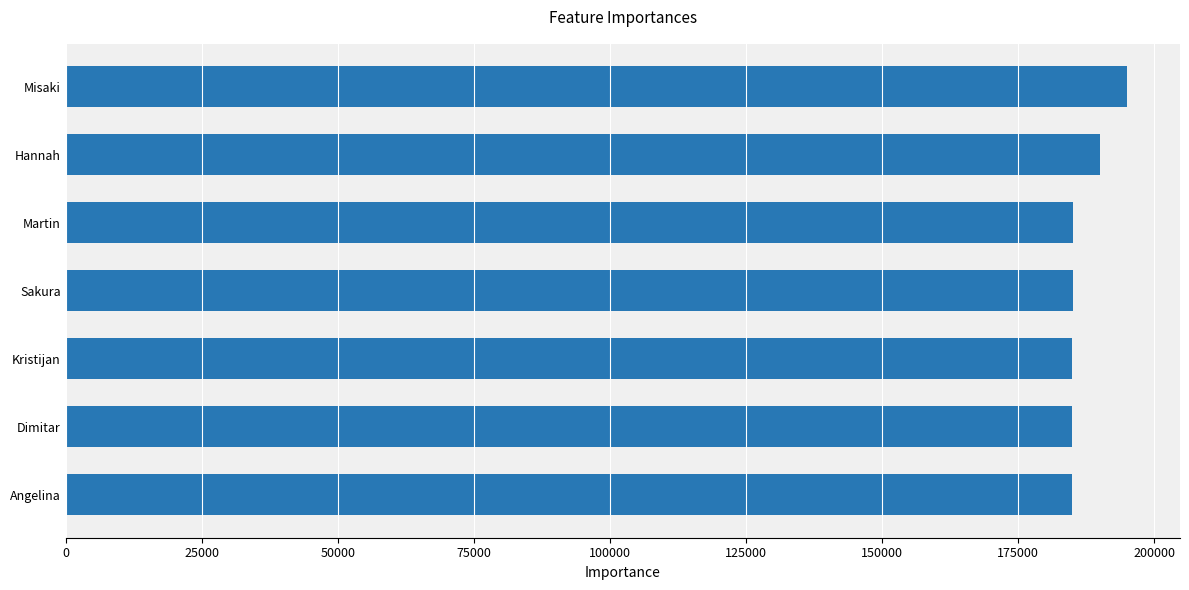

Read the value at Misaki.

195015